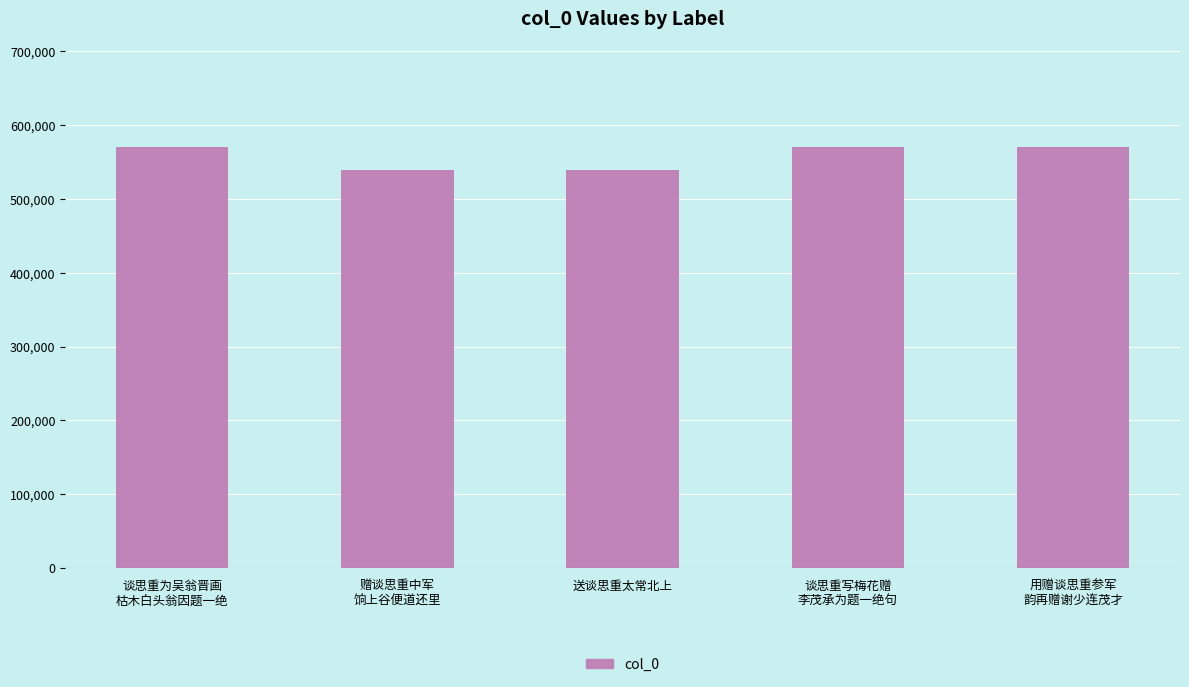

What is the change in value from 送谈思重太常北上 to 用赠谈思重参军
韵再赠谢少连茂才?

+30667